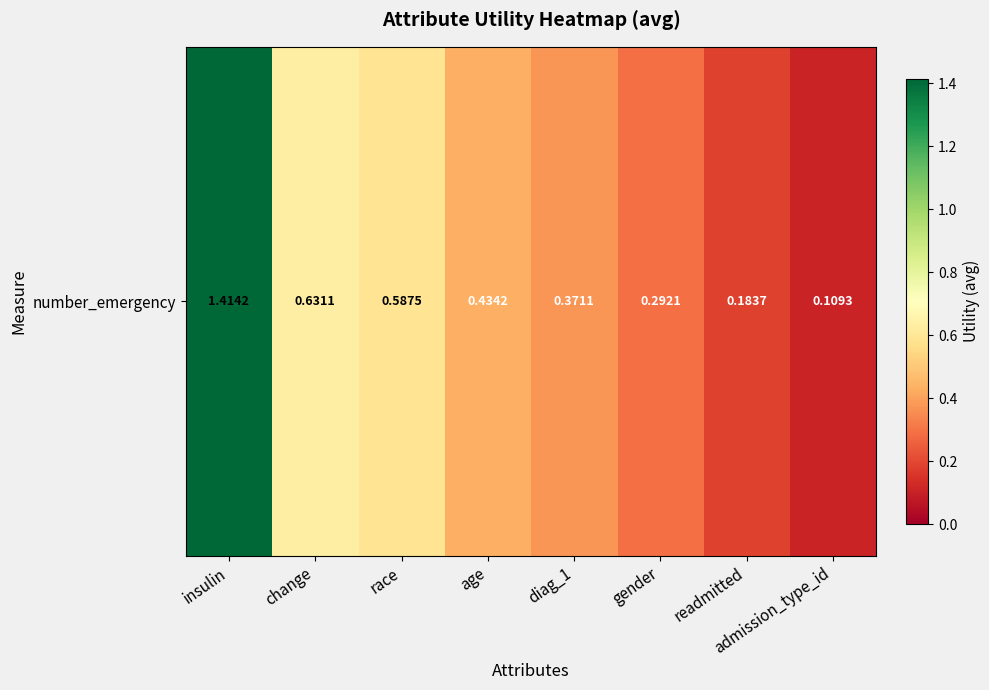

Reading left to right, extract all data points from this chart.

1.4	0.6	0.6	0.4	0.4	0.3	0.2	0.1